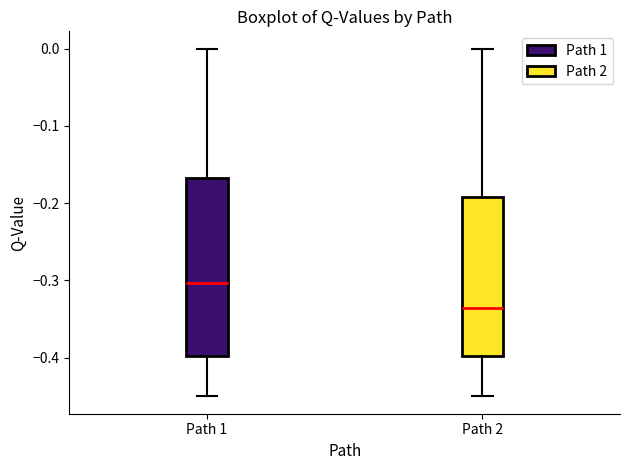

Where does the lower whisker of the box for Path 1 end on the y-axis? The values are not printed on the chart, so give them approximately, as read against the axis.

-0.45